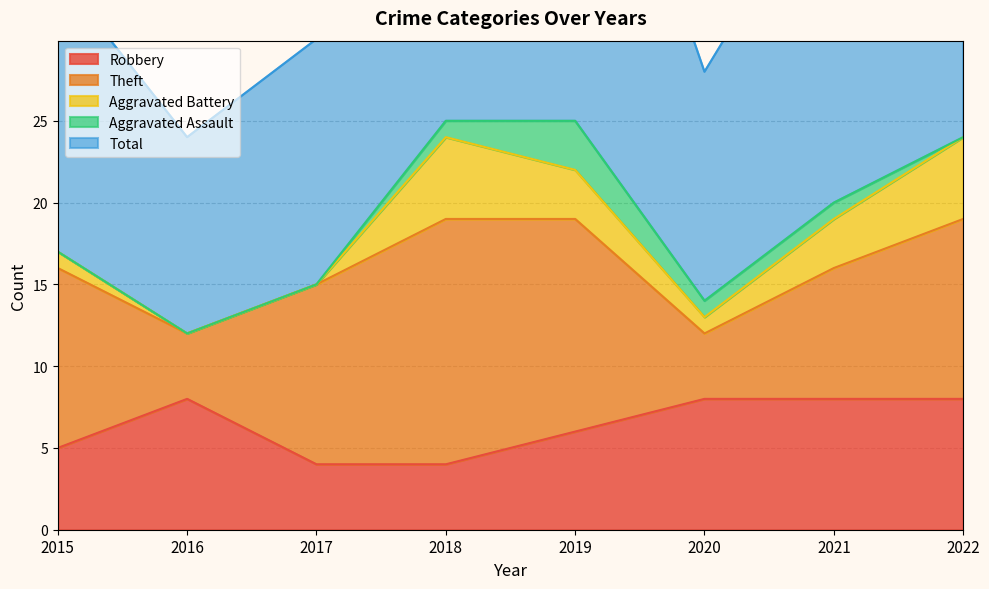

Where is the first local maximum for Aggravated Battery?

2018